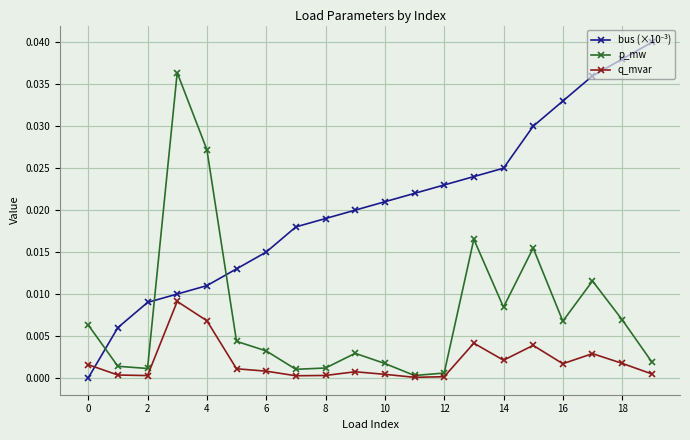

True or false: p_mw has more than 1 interior local peaks.

True